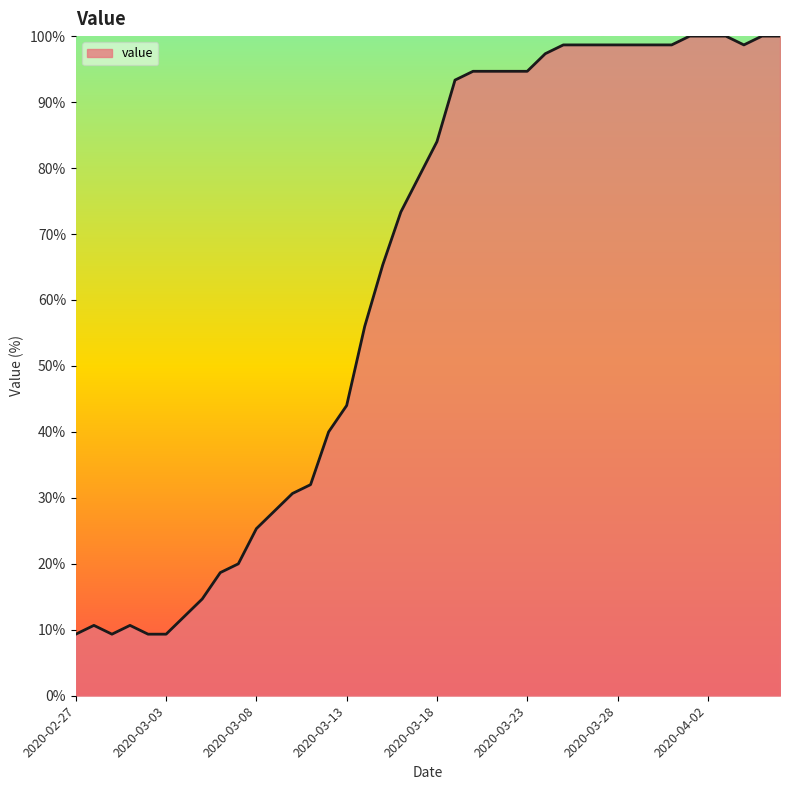

What position from the right is 18?

22